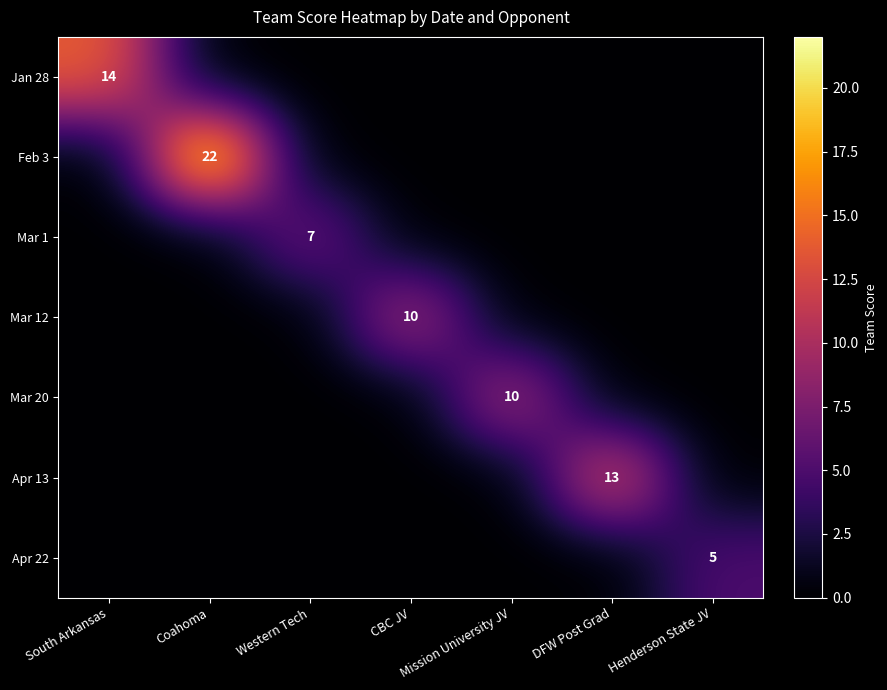

The value of Mar 1 at Western Tech is 7. True or false?

True